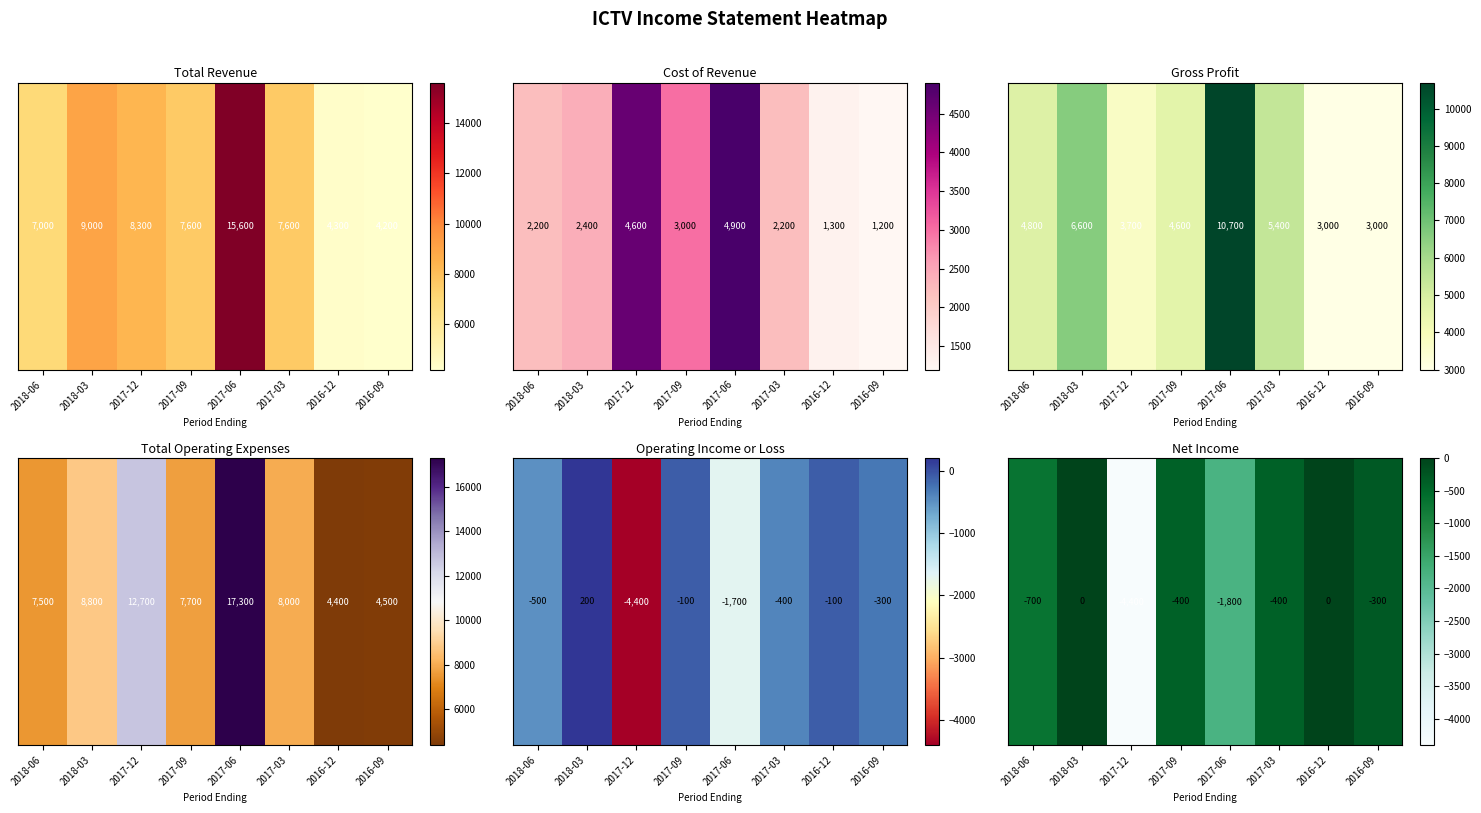

Rank the categories by value from highest to lowest.

2018-03, 2016-12, 2016-09, 2017-09, 2017-03, 2018-06, 2017-06, 2017-12